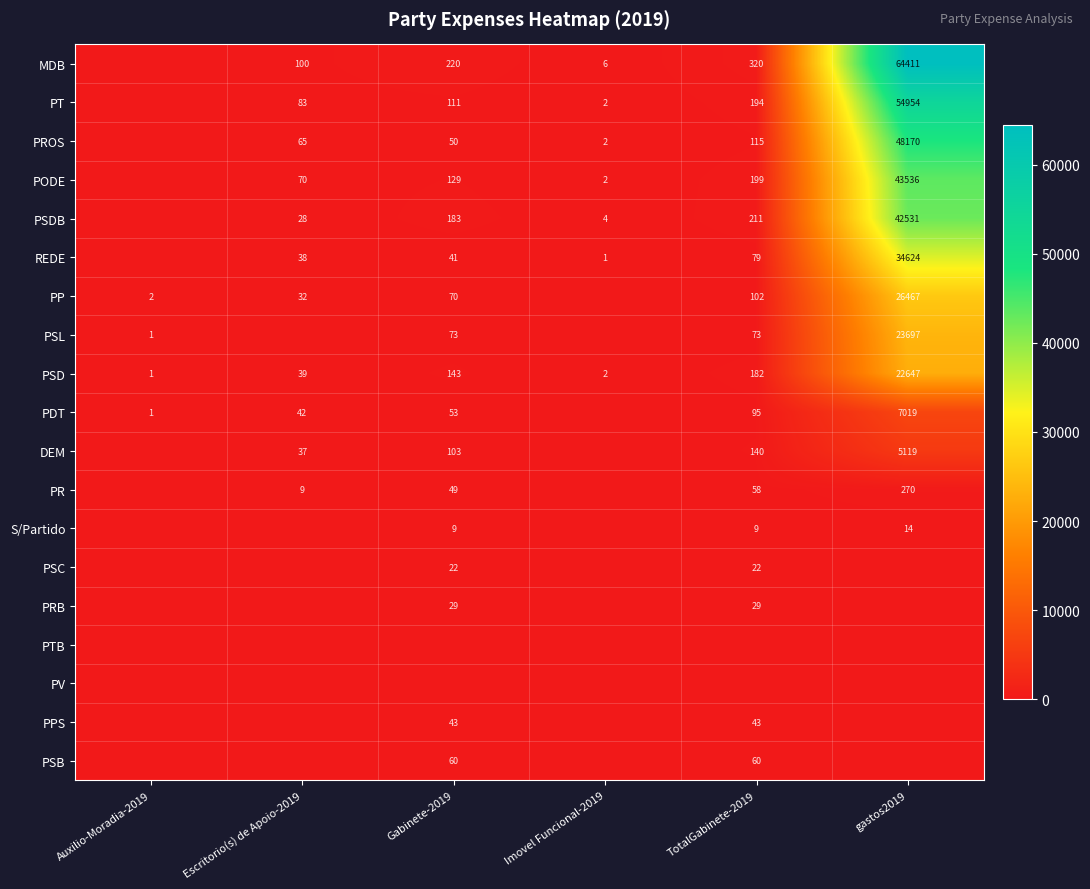

Is it true that DEM equals 11 at Escritorio(s) de Apoio-2019?

False